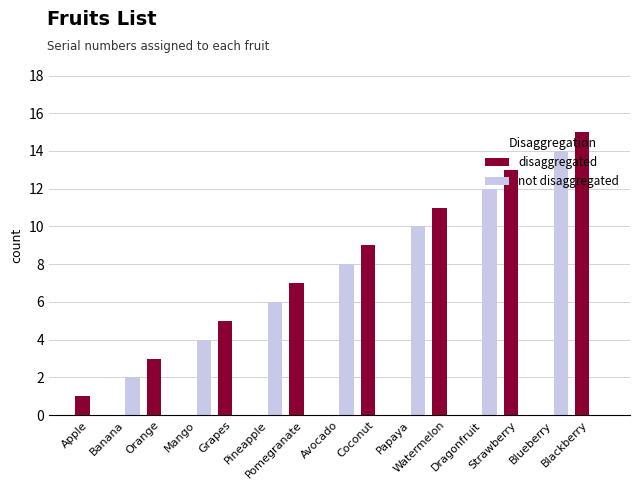

Which category has the highest value across all series?

Blackberry